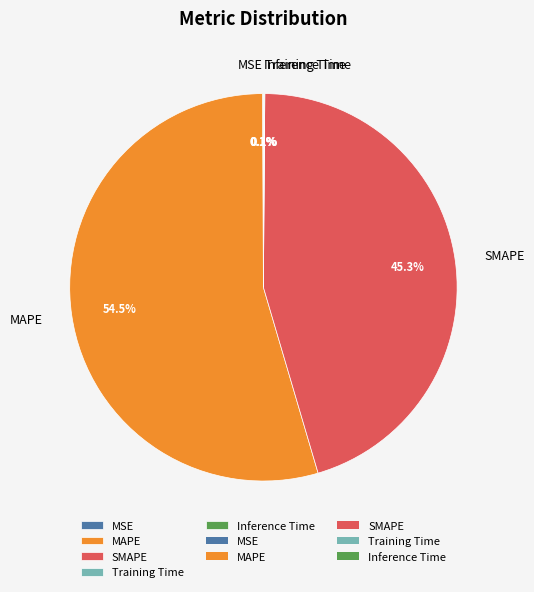

Is there any slice that represents more than half of the pie?

Yes